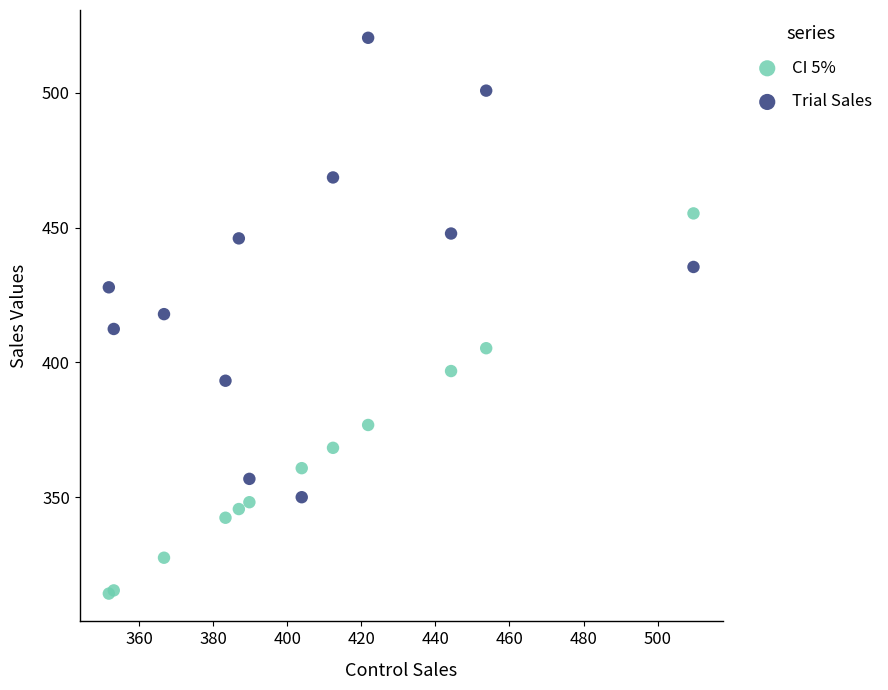

Which series reaches the minimum Y coordinate?

CI 5%